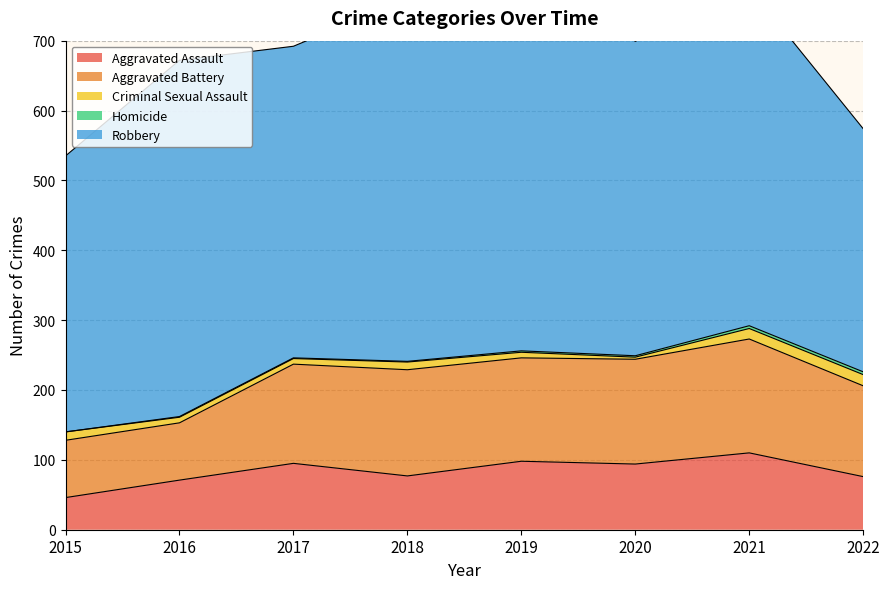

Which series has the largest total across all categories?

Robbery